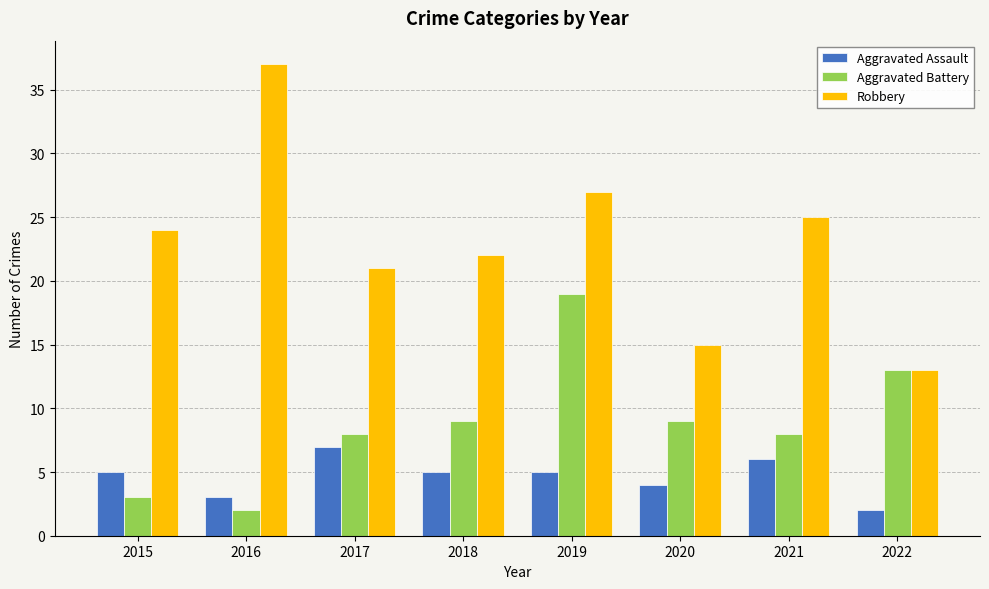

Which series has the widest spread of values?

Robbery